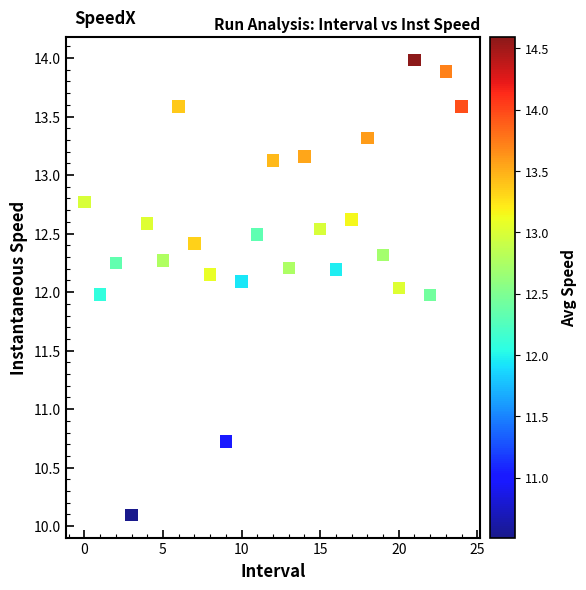

What is the range of Y values (max minus min)?

3.9